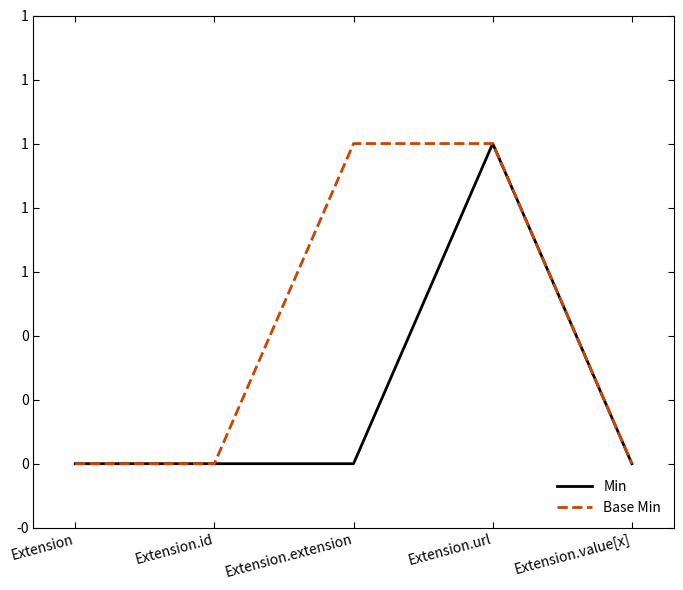

Is the value of Base Min at Extension.value[x] greater than the value of Min at Extension.url?

No